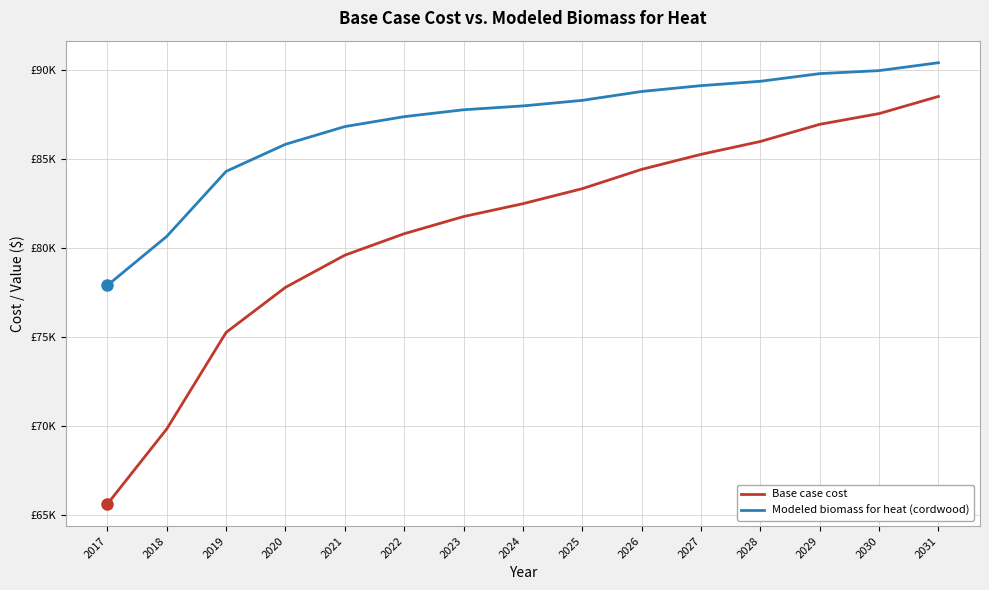

Which category has the lowest value across all series?

2017